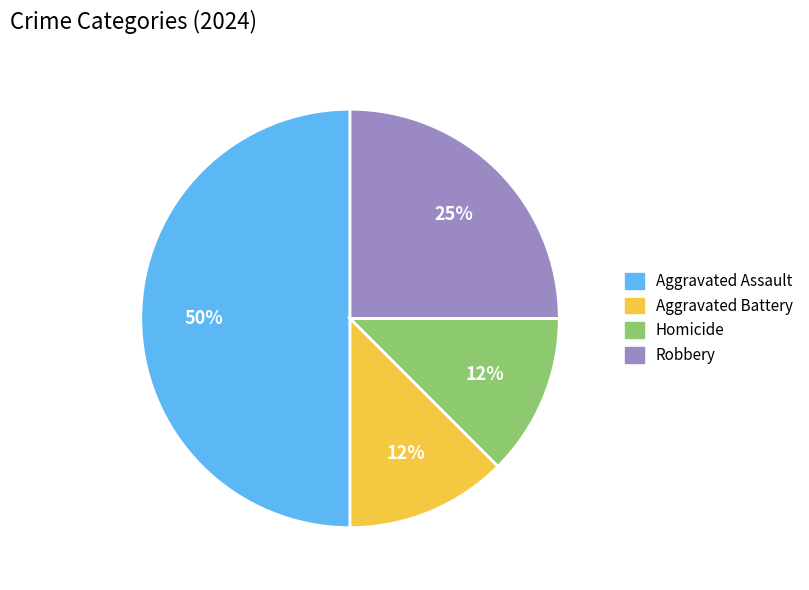

How many segments does this pie chart have?

4